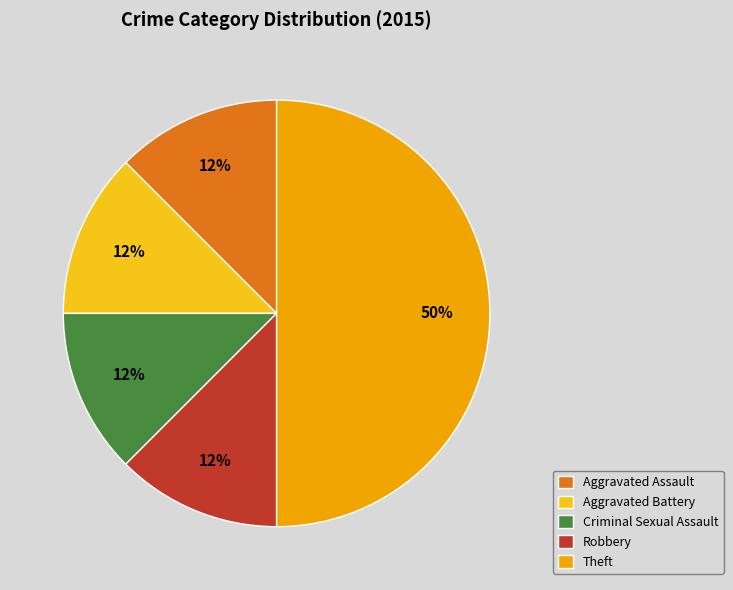

Which has a higher value, Theft or Criminal Sexual Assault?

Theft